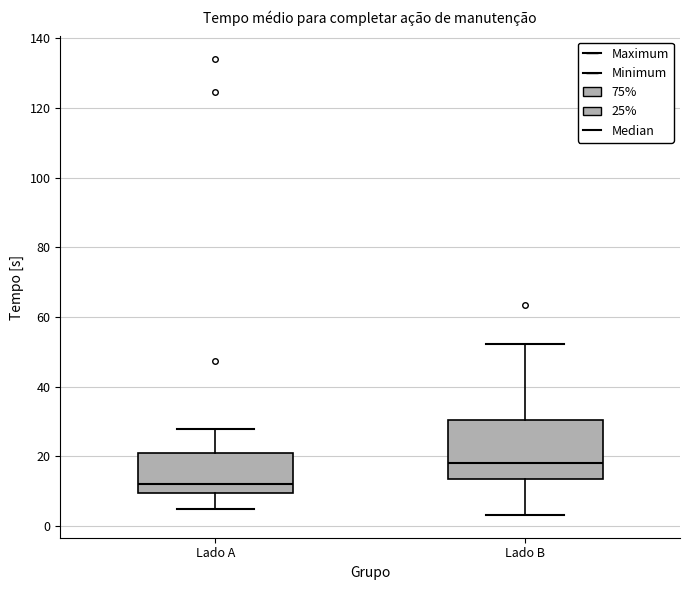

Where is the upper edge of the box for Lado B on the y-axis? The values are not printed on the chart, so give them approximately, as read against the axis.

30